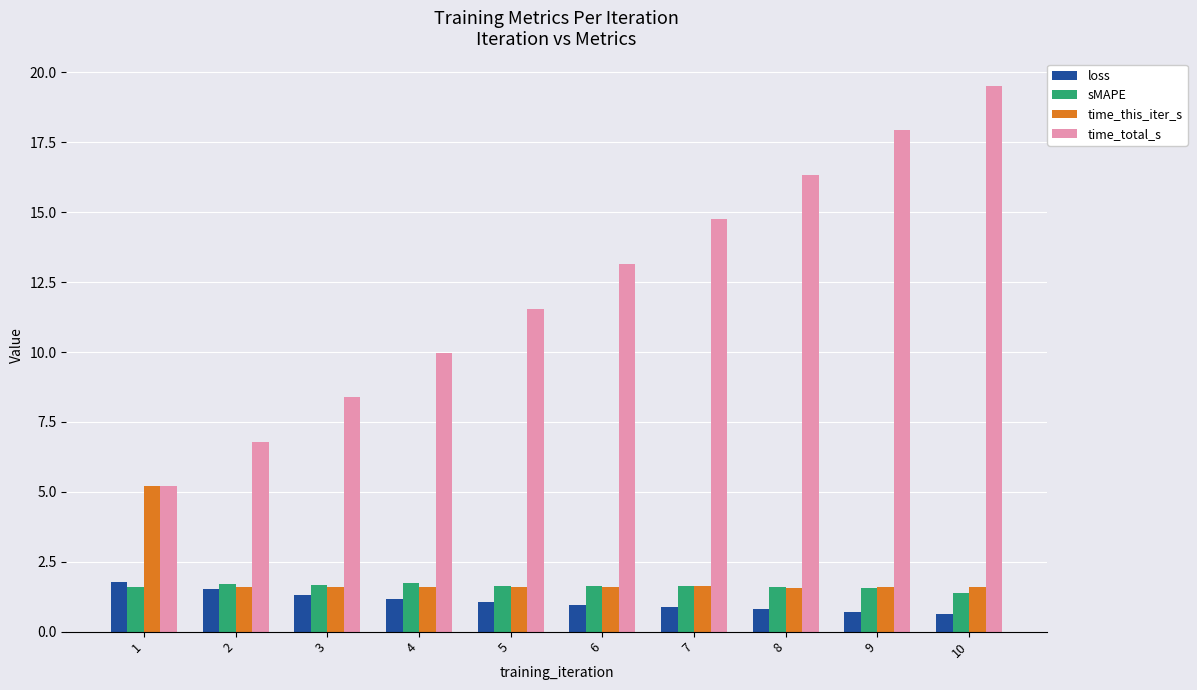

At which category is the sum across all series the highest?

10